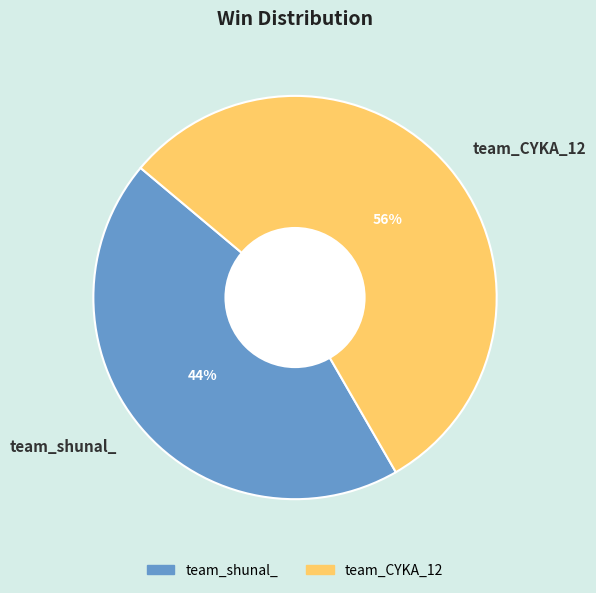

True or false: team_shunal_ accounts for 44% of the total.

True